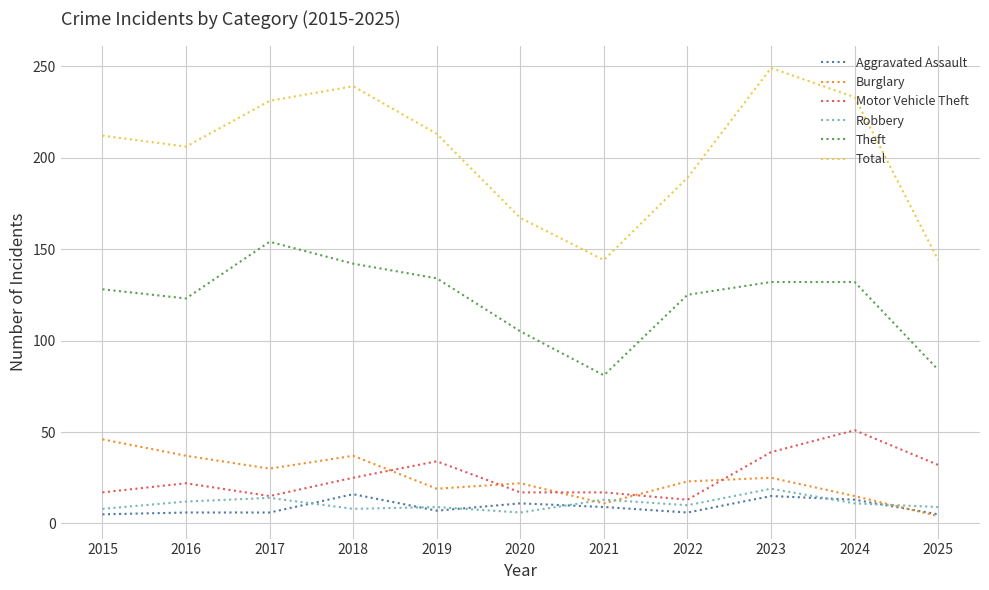

True or false: Burglary has a value of 4 at 2025.

True